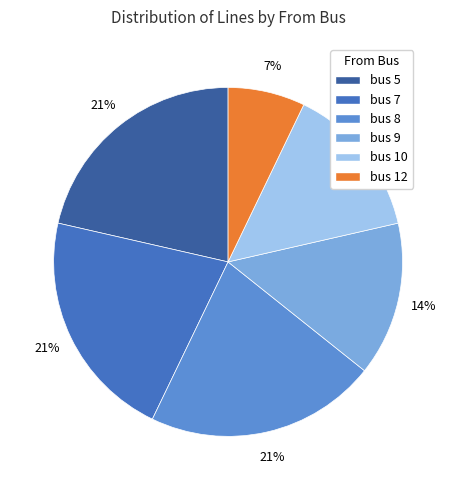

Count the number of slices in the pie.

6